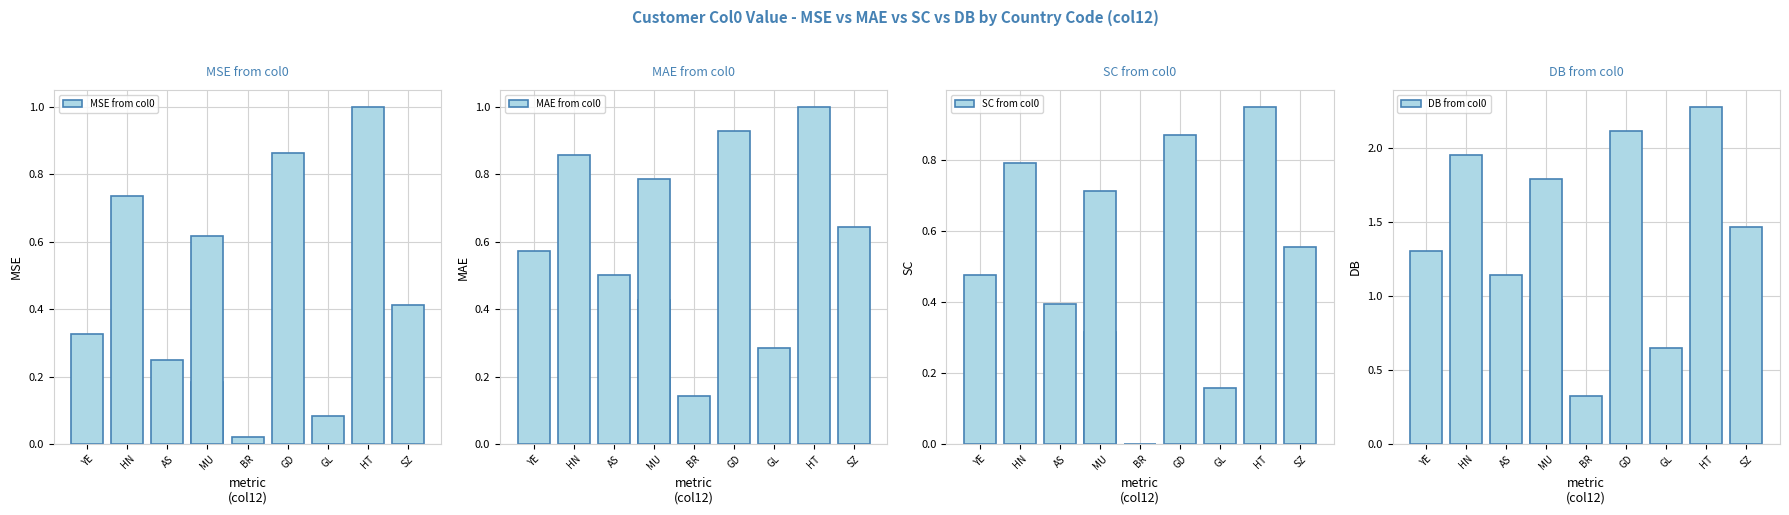

What is the label of the 1st bar from the left?

YE